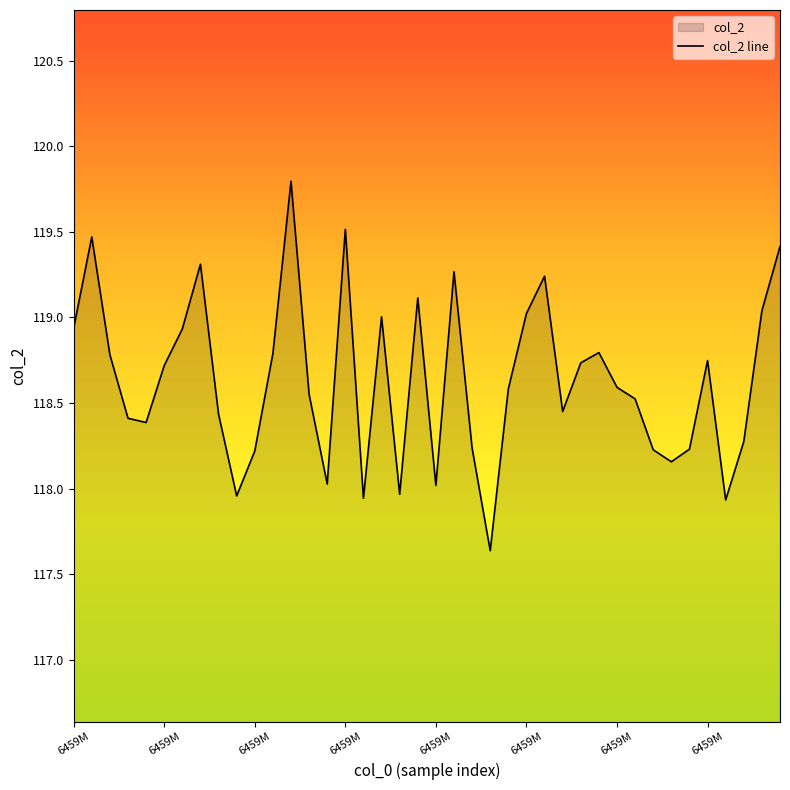

Which label corresponds to the smallest value in the chart?

23